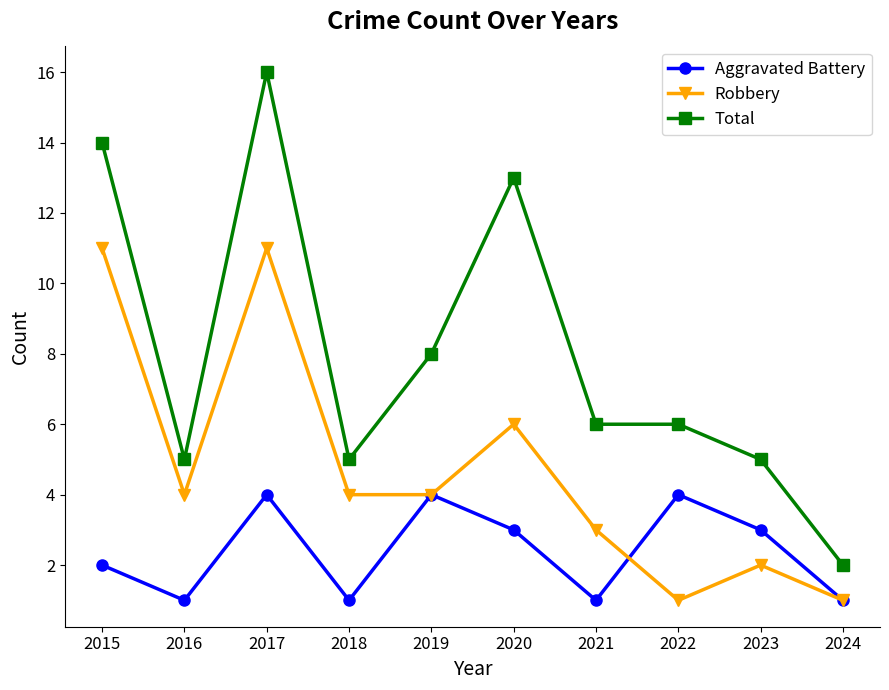

Count the number of data series in this chart.

3